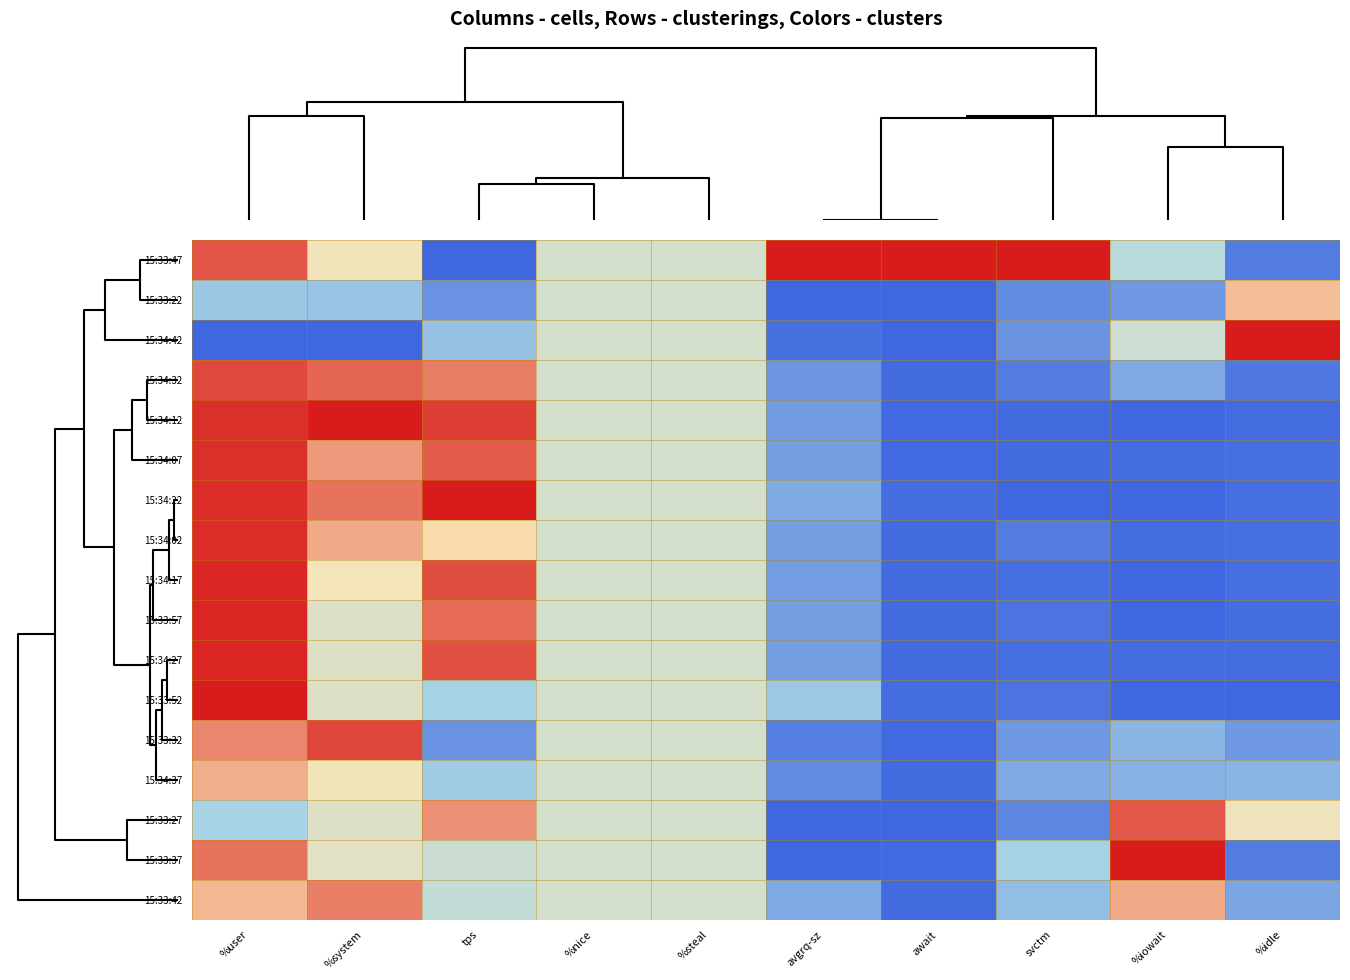

Reading left to right, transcribe all the data shown in this chart.

15:33:47: %user=0.9	%system=0.6	tps=0.0	%nice=0.5	%steal=0.5	avgrq-sz=1.0	await=1.0	svctm=1.0	%iowait=0.4	%idle=0.1
15:33:22: %user=0.3	%system=0.3	tps=0.1	%nice=0.5	%steal=0.5	avgrq-sz=0.0	await=0.0	svctm=0.1	%iowait=0.1	%idle=0.7
15:34:42: %user=0.0	%system=0.0	tps=0.3	%nice=0.5	%steal=0.5	avgrq-sz=0.0	await=0.0	svctm=0.1	%iowait=0.5	%idle=1.0
15:34:32: %user=0.9	%system=0.9	tps=0.8	%nice=0.5	%steal=0.5	avgrq-sz=0.1	await=0.0	svctm=0.1	%iowait=0.2	%idle=0.0
15:34:12: %user=1.0	%system=1.0	tps=0.9	%nice=0.5	%steal=0.5	avgrq-sz=0.2	await=0.0	svctm=0.0	%iowait=0.0	%idle=0.0
15:34:07: %user=1.0	%system=0.8	tps=0.9	%nice=0.5	%steal=0.5	avgrq-sz=0.2	await=0.0	svctm=0.0	%iowait=0.0	%idle=0.0
15:34:22: %user=1.0	%system=0.9	tps=1.0	%nice=0.5	%steal=0.5	avgrq-sz=0.2	await=0.0	svctm=0.0	%iowait=0.0	%idle=0.0
15:34:02: %user=1.0	%system=0.8	tps=0.7	%nice=0.5	%steal=0.5	avgrq-sz=0.2	await=0.0	svctm=0.1	%iowait=0.0	%idle=0.0
15:34:17: %user=1.0	%system=0.6	tps=0.9	%nice=0.5	%steal=0.5	avgrq-sz=0.2	await=0.0	svctm=0.0	%iowait=0.0	%idle=0.0
15:33:57: %user=1.0	%system=0.5	tps=0.9	%nice=0.5	%steal=0.5	avgrq-sz=0.2	await=0.0	svctm=0.0	%iowait=0.0	%idle=0.0
15:34:27: %user=1.0	%system=0.5	tps=0.9	%nice=0.5	%steal=0.5	avgrq-sz=0.2	await=0.0	svctm=0.0	%iowait=0.0	%idle=0.0
15:33:52: %user=1.0	%system=0.5	tps=0.3	%nice=0.5	%steal=0.5	avgrq-sz=0.3	await=0.0	svctm=0.0	%iowait=0.0	%idle=0.0
15:33:32: %user=0.8	%system=0.9	tps=0.1	%nice=0.5	%steal=0.5	avgrq-sz=0.1	await=0.0	svctm=0.1	%iowait=0.2	%idle=0.1
15:34:37: %user=0.8	%system=0.6	tps=0.3	%nice=0.5	%steal=0.5	avgrq-sz=0.1	await=0.0	svctm=0.2	%iowait=0.2	%idle=0.2
15:33:27: %user=0.3	%system=0.5	tps=0.8	%nice=0.5	%steal=0.5	avgrq-sz=0.0	await=0.0	svctm=0.1	%iowait=0.9	%idle=0.6
15:33:37: %user=0.9	%system=0.6	tps=0.5	%nice=0.5	%steal=0.5	avgrq-sz=0.0	await=0.0	svctm=0.3	%iowait=1.0	%idle=0.1
15:33:42: %user=0.7	%system=0.8	tps=0.4	%nice=0.5	%steal=0.5	avgrq-sz=0.2	await=0.0	svctm=0.3	%iowait=0.8	%idle=0.2